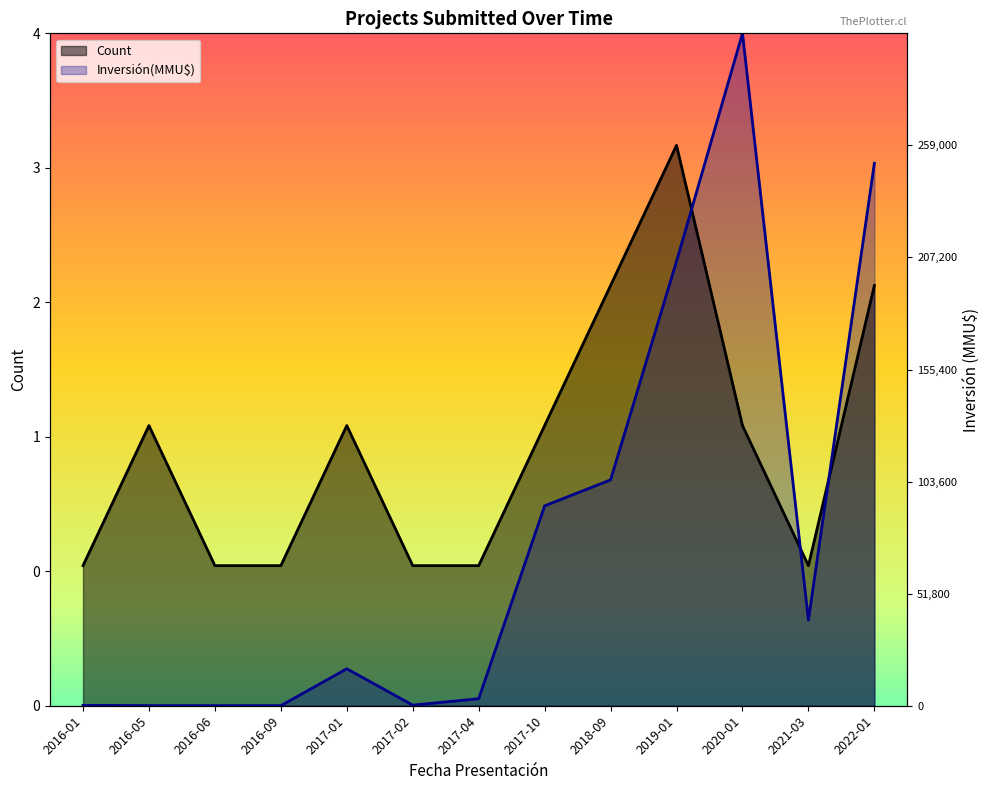

Which category has the lowest value across all series?

2016-06